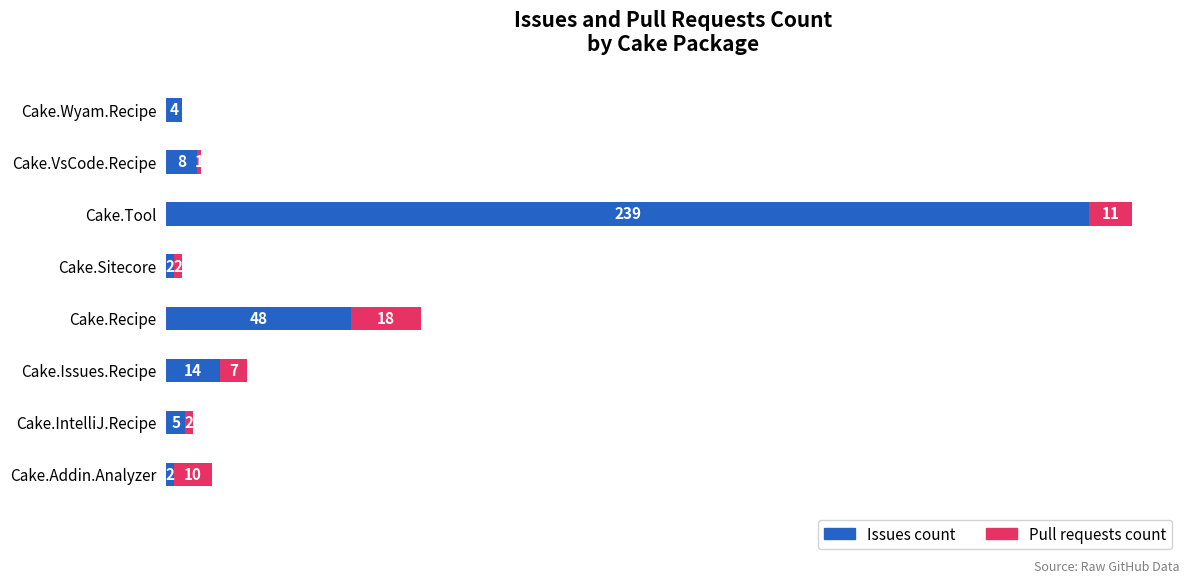

Which category has the highest value in the Issues count series?

Cake.Tool